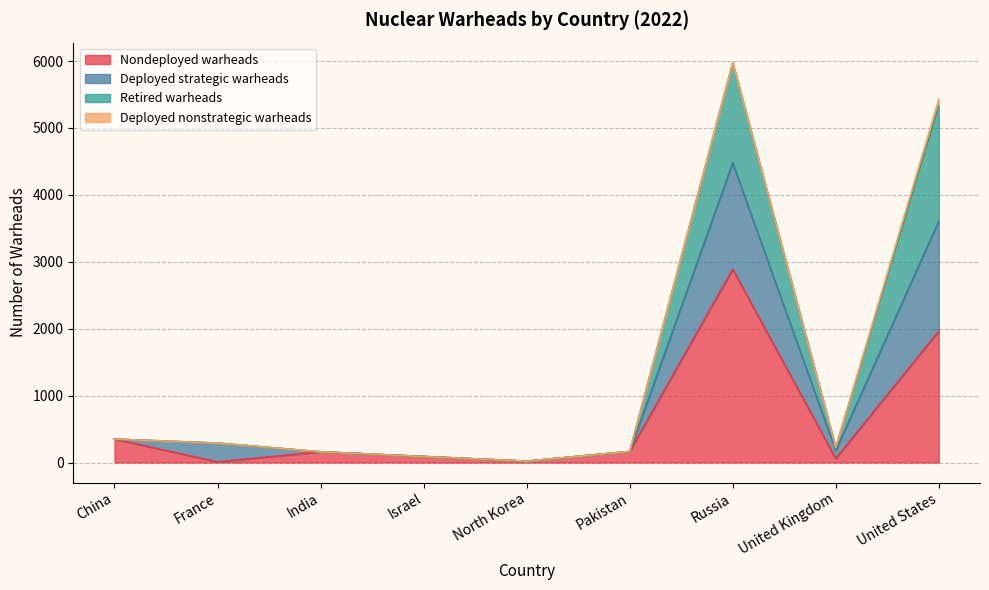

What is the sum of the Nondeployed warheads values at Pakistan and United States?

2129